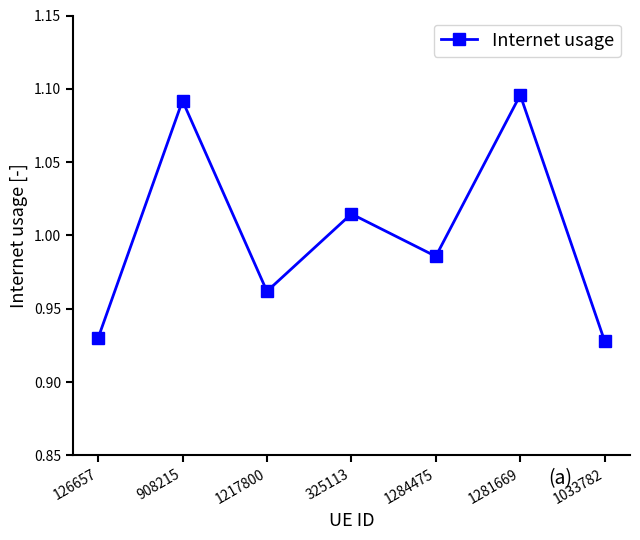

Where is the first local maximum?

908215